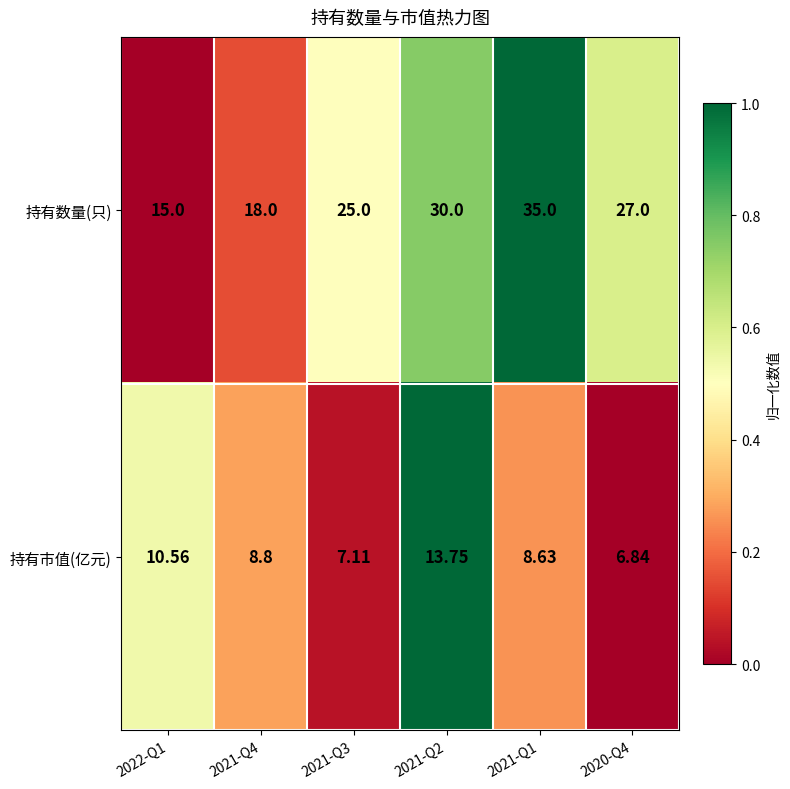

Which series has the largest total across all categories?

持有数量(只)